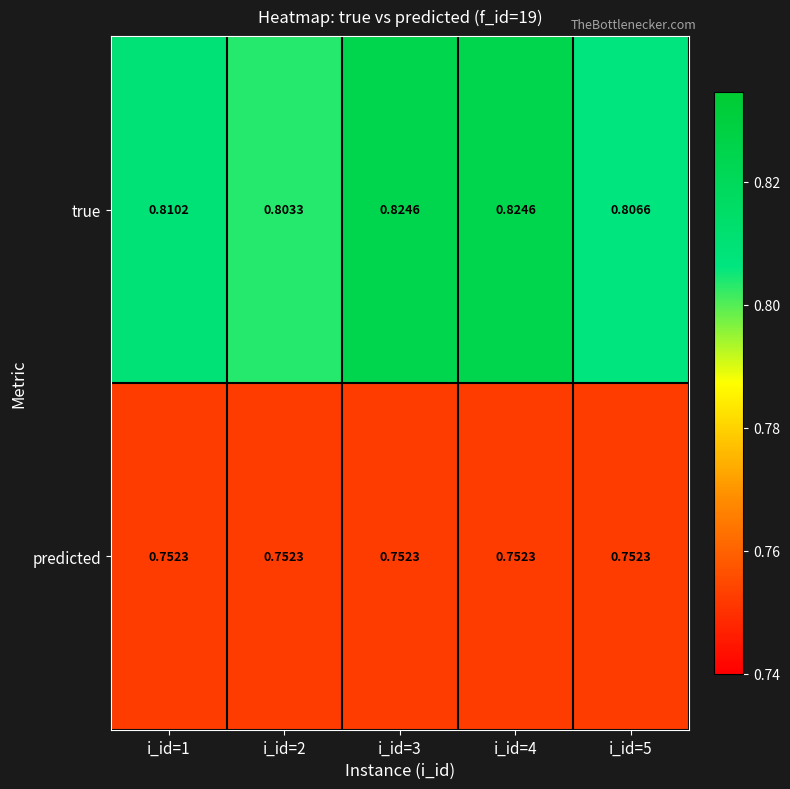

Which series has the largest total across all categories?

true